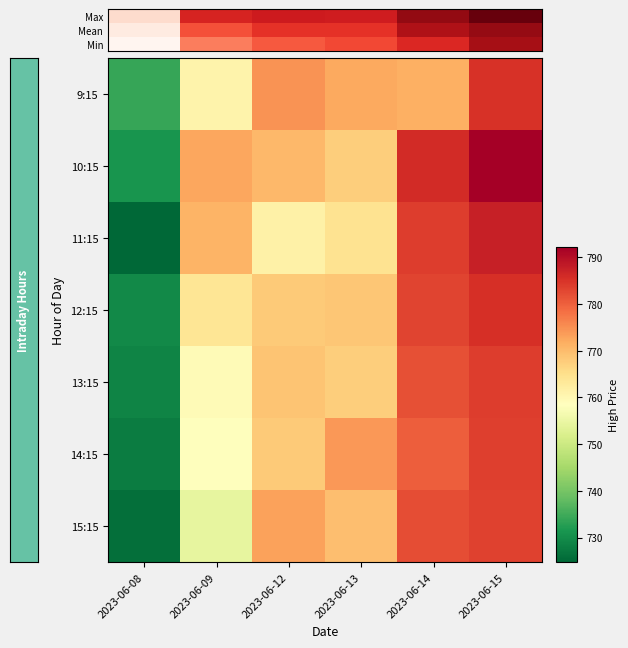

What is the difference between the highest and lowest values at 2023-06-08?

729.6